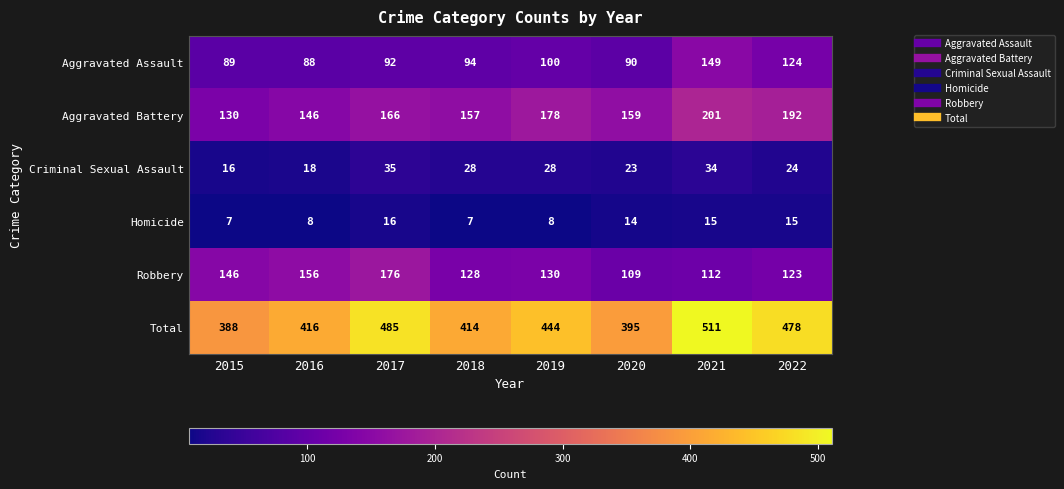

True or false: Criminal Sexual Assault has a value of 27 at 2015.

False